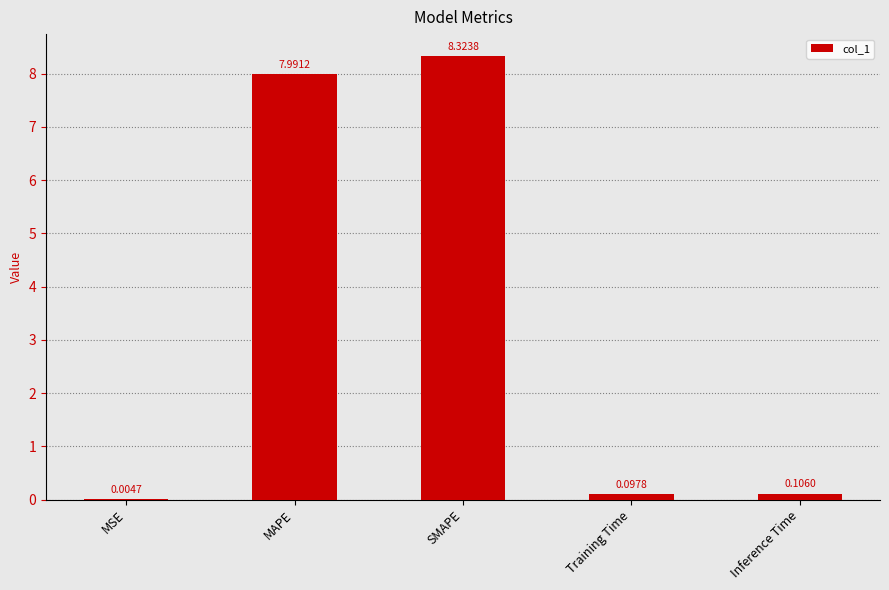

What is the sum of the values at MAPE and Training Time?

8.1